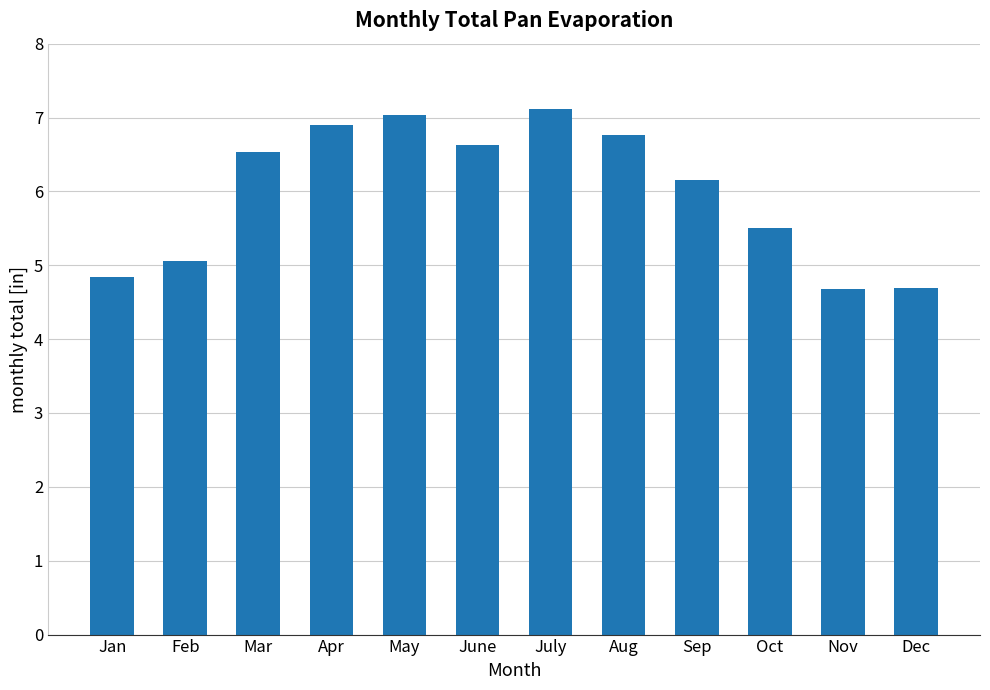

Is it true that the value at July is 12.2?

False